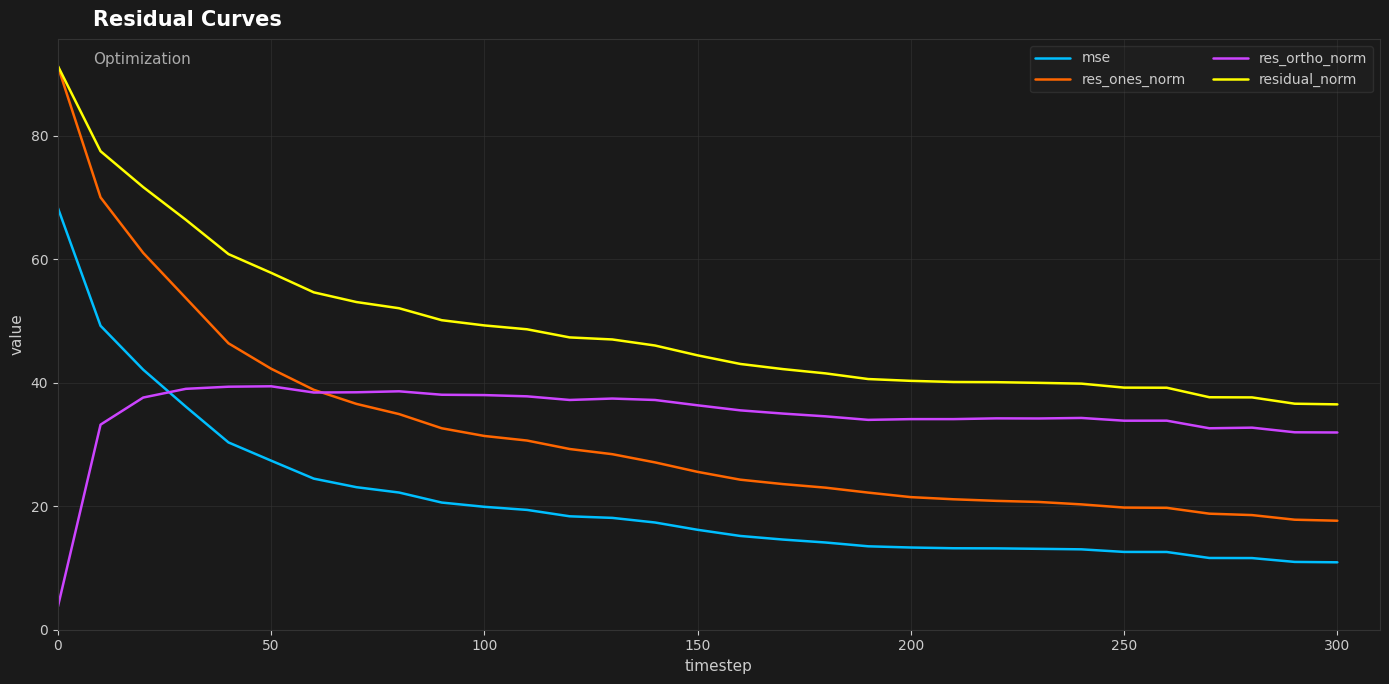

True or false: res_ortho_norm and residual_norm intersect in this chart.

False